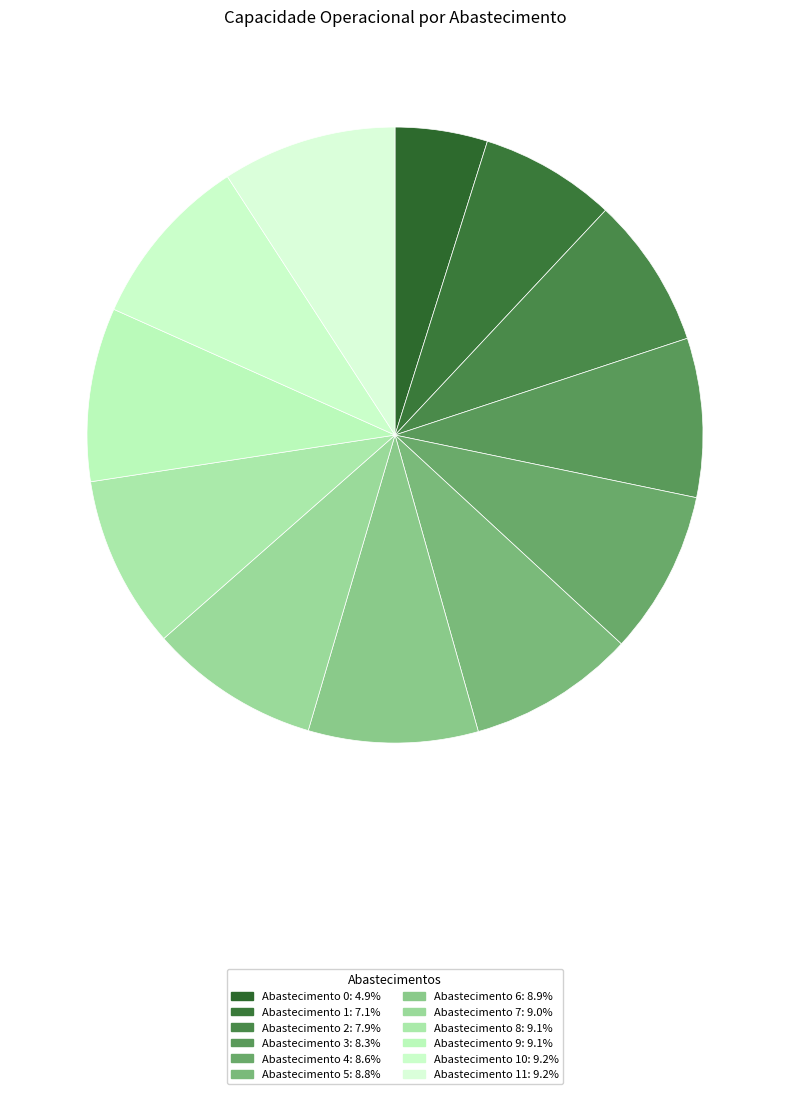

Count the number of slices in the pie.

12